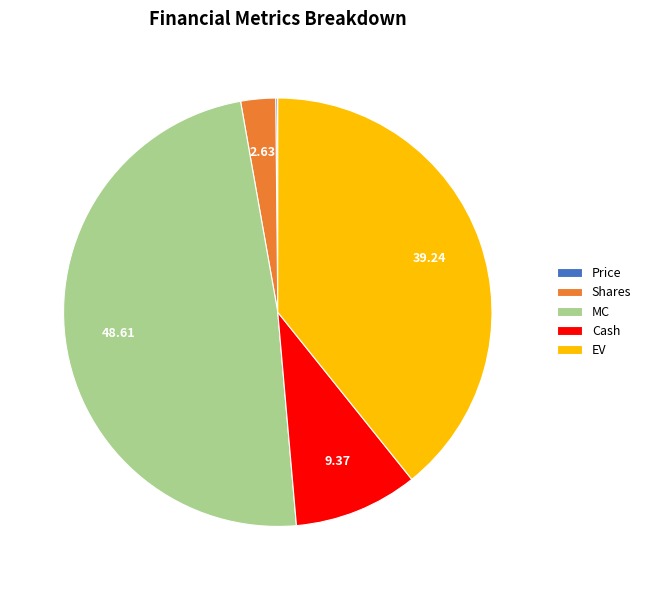

Which slice is the largest?

MC